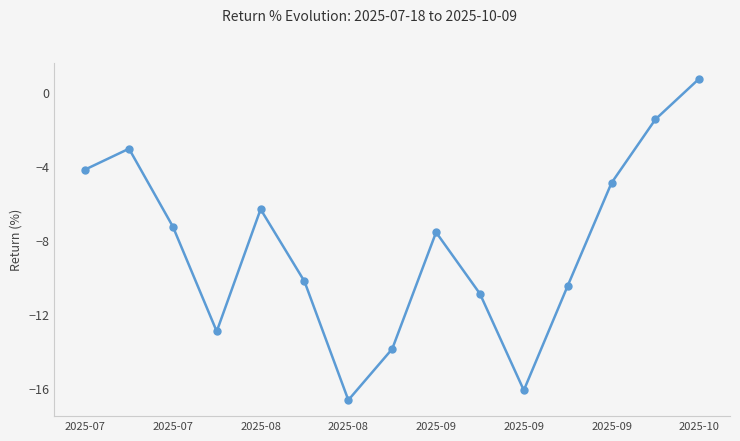

What is the smallest value displayed?

-16.6